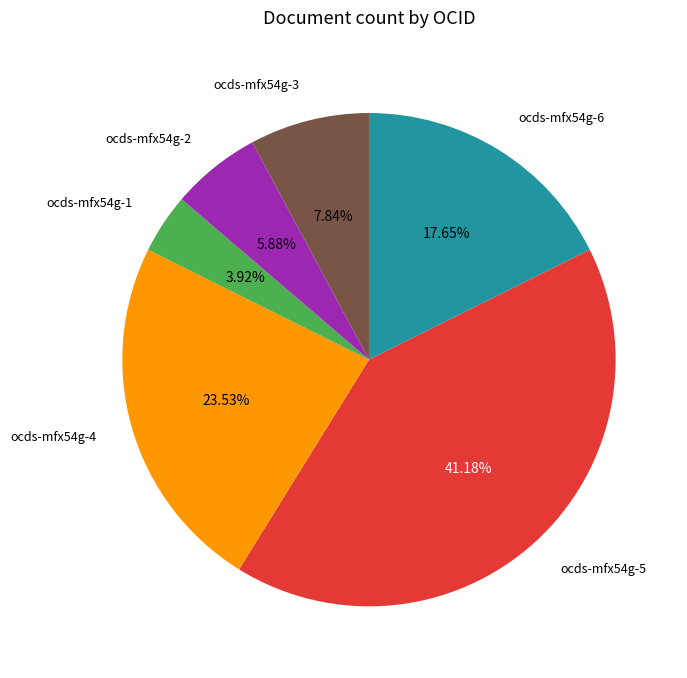

Is there any slice that represents more than half of the pie?

No